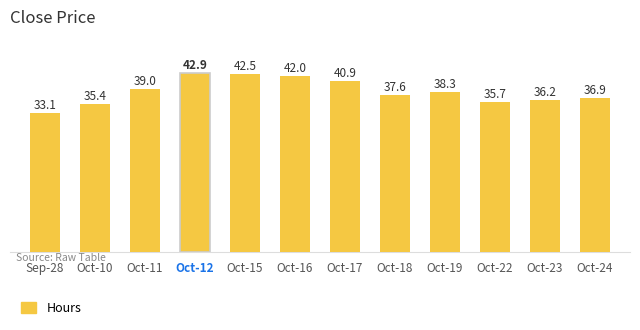

Reading right to left, list all the values displayed in this chart.

36.9	36.2	35.7	38.3	37.6	40.9	42.0	42.5	42.9	39.0	35.4	33.1